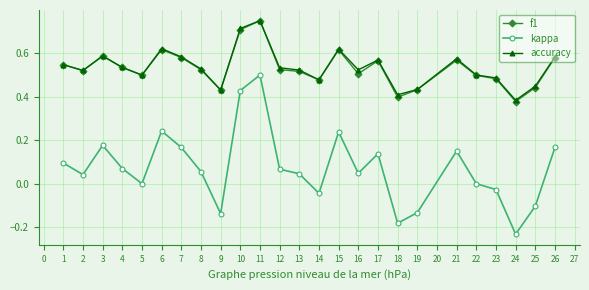

How many interior local valleys does the accuracy series have?

7